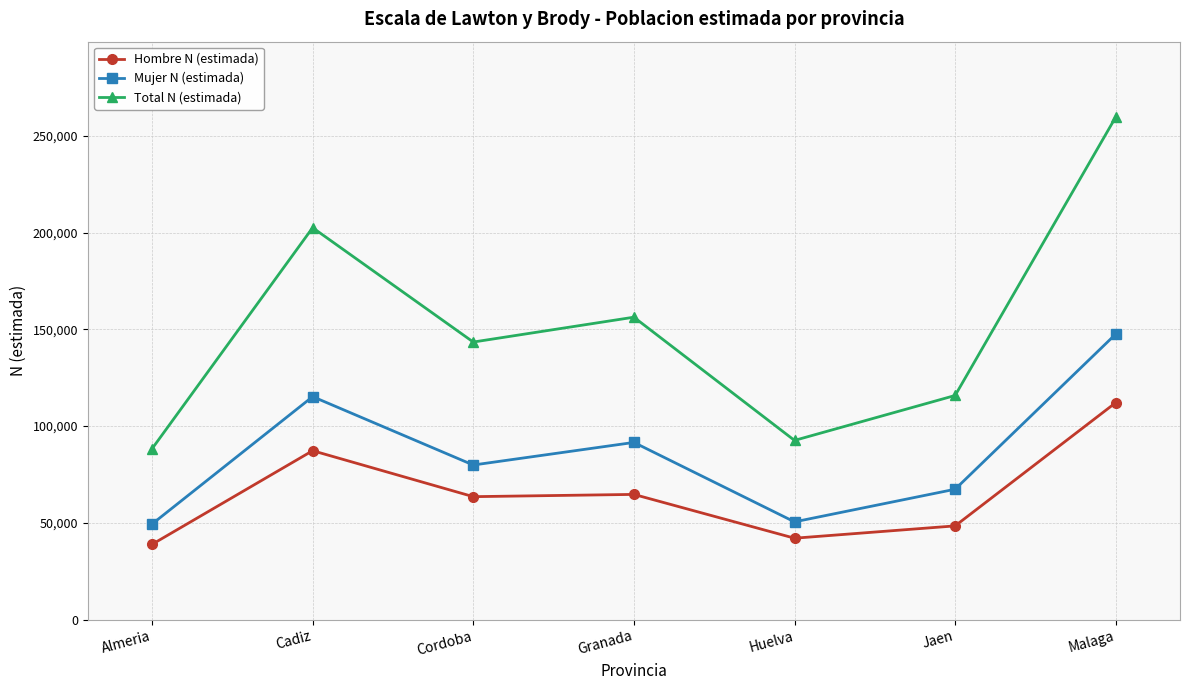

Is it true that Total N (estimada) equals 80659 at Jaen?

False